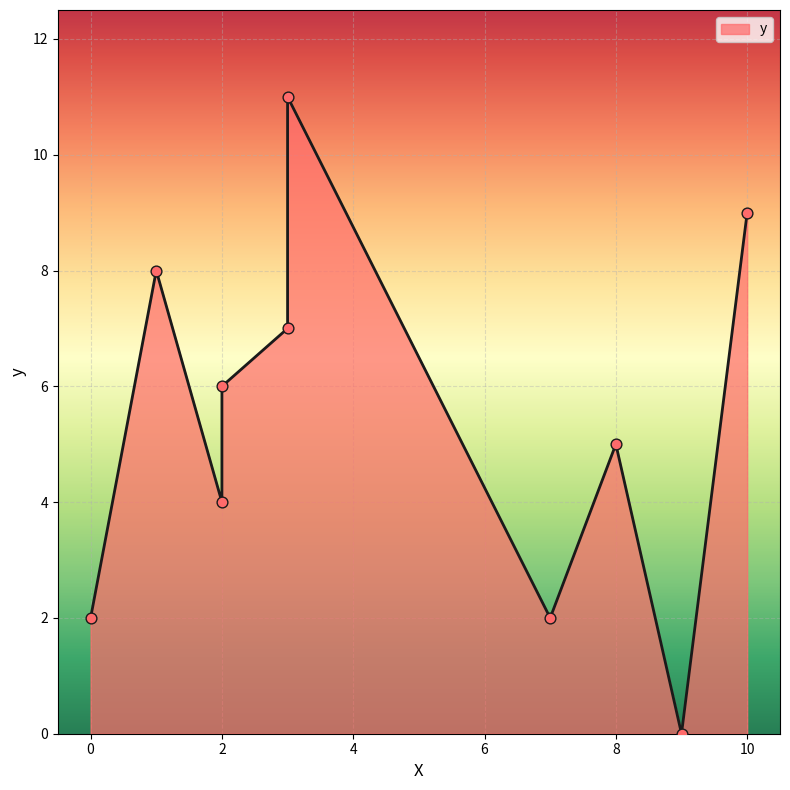

What is the change in value from 0 to 8?

+3